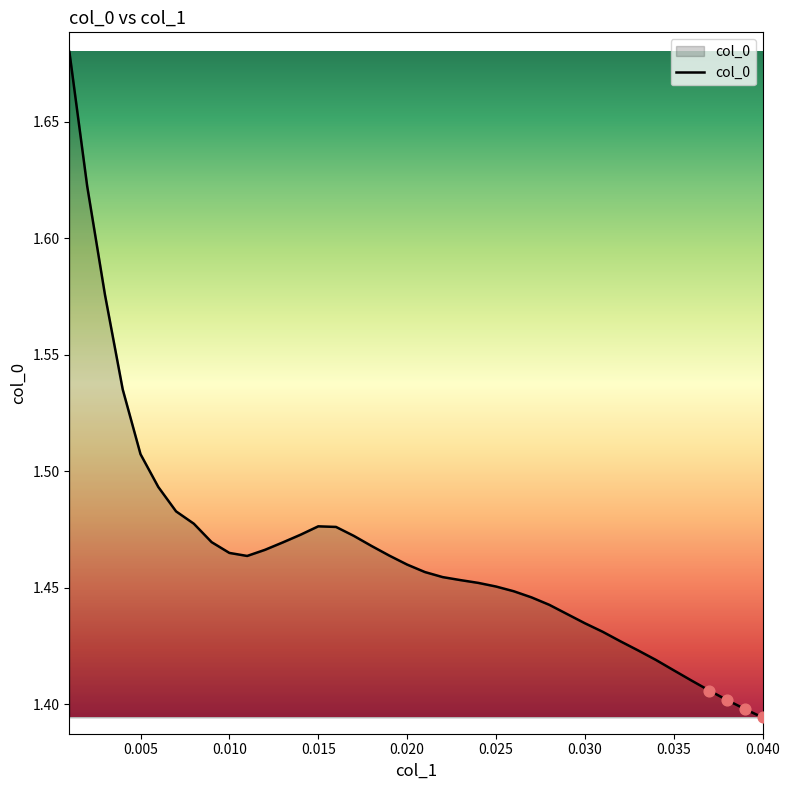

What is the difference between the maximum and minimum values?

0.3